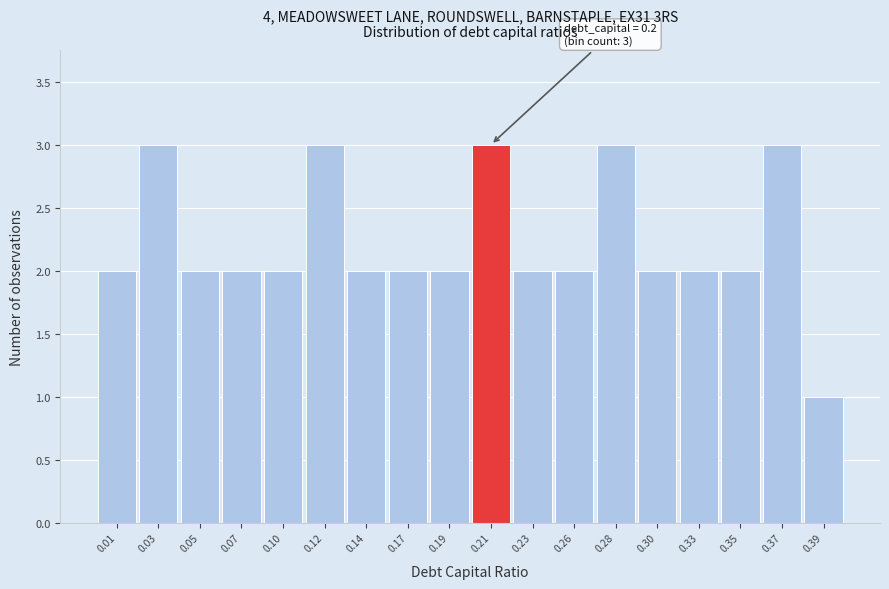

Reading left to right, list all the values displayed in this chart.

2	3	2	2	2	3	2	2	2	3	2	2	3	2	2	2	3	1